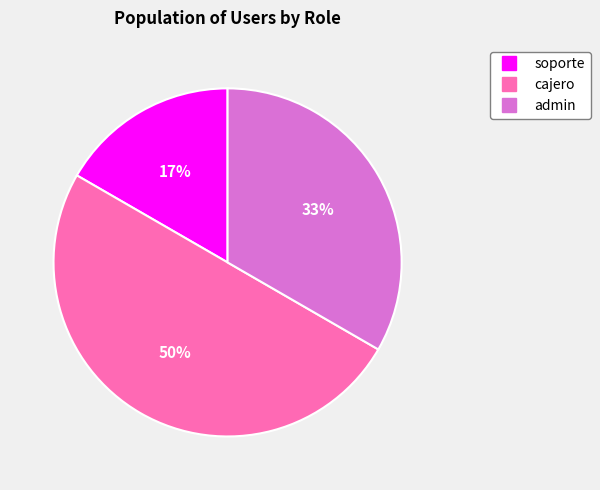

What percentage is the soporte slice, to the nearest percent?

17%